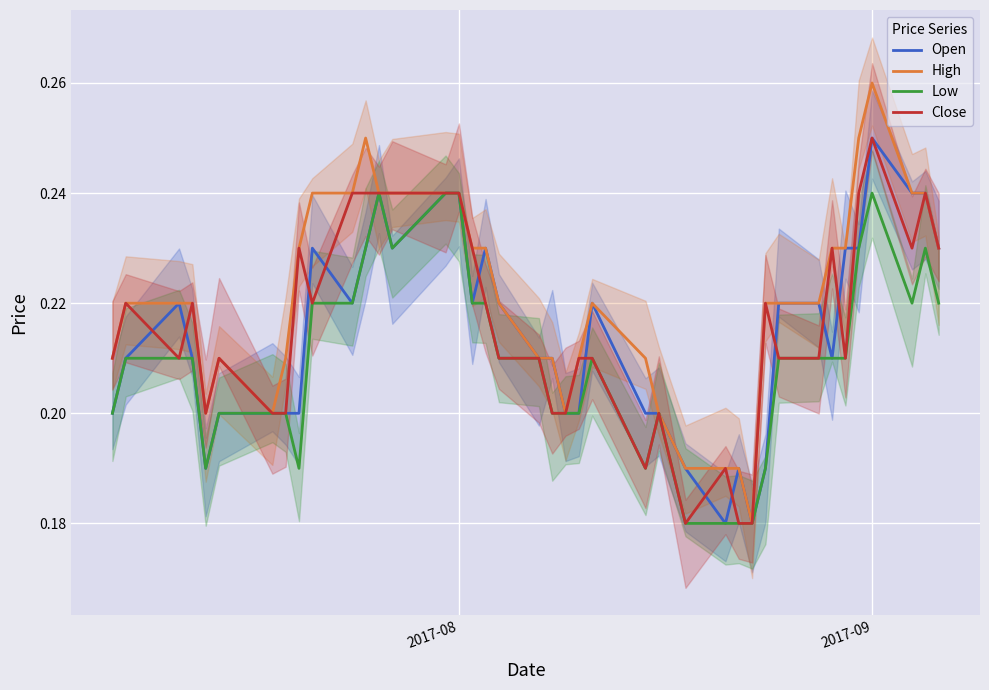

Which category has the highest value in the Open series?

2017-09